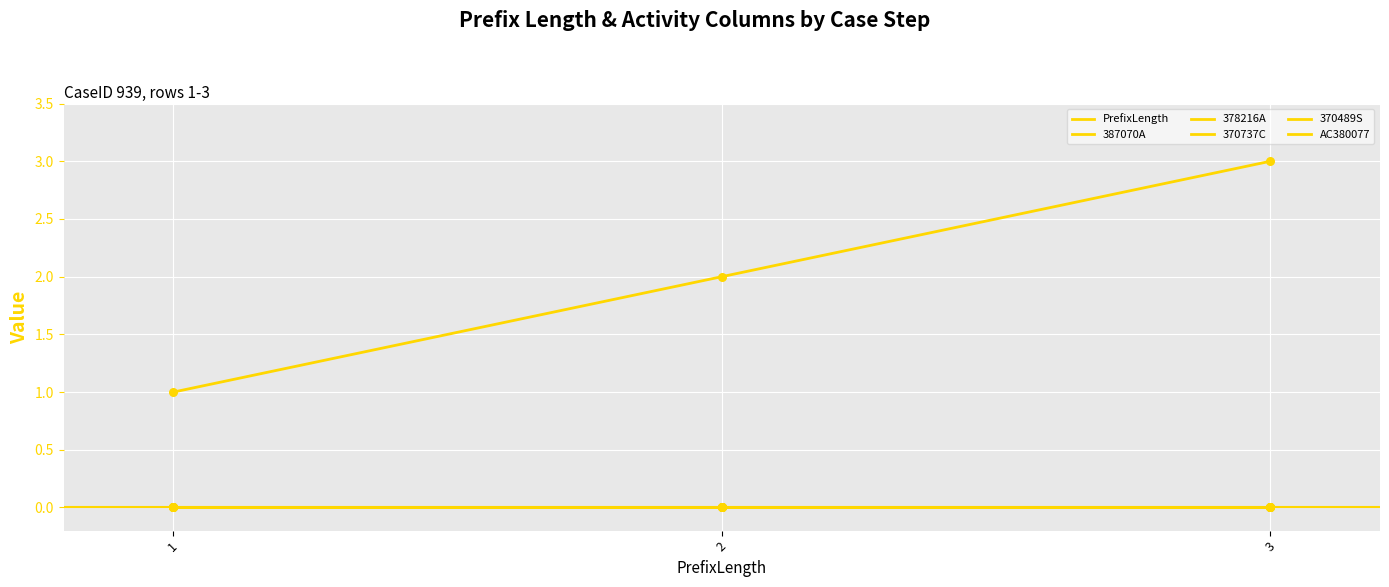

Is this an area chart (filled region under the line)?

No